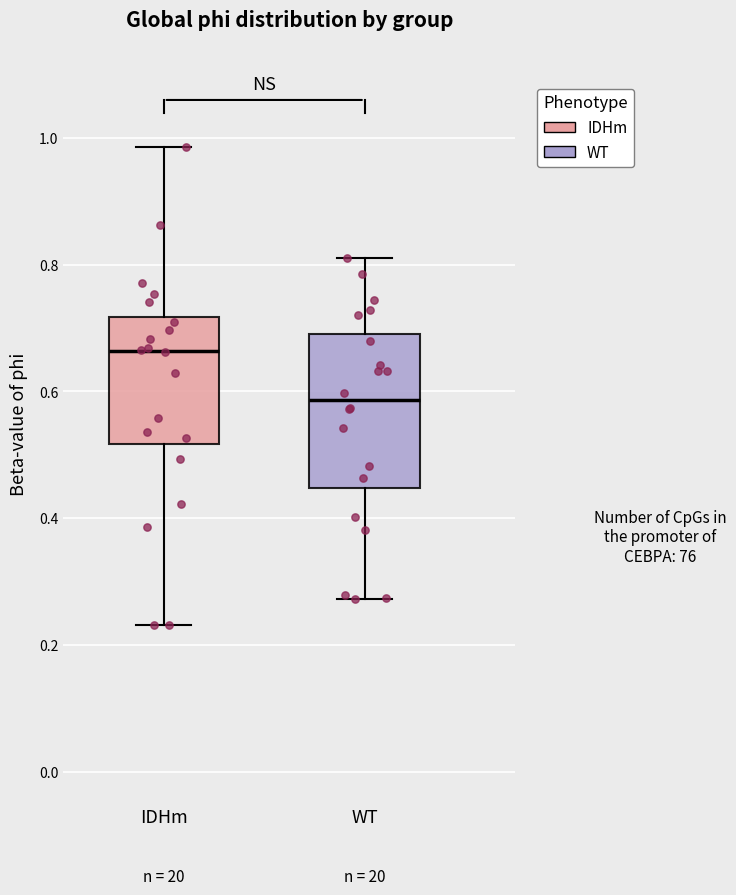

Reading left to right, read every box against the y-axis: the position of its median line, the range the box covers, and the ends of its whiskers. The values are not printed on the chart, so give them approximately, as read against the axis.

IDHm: median 0.66, box 0.52 to 0.72, whiskers 0.24 to 0.98
WT: median 0.58, box 0.44 to 0.68, whiskers 0.28 to 0.82